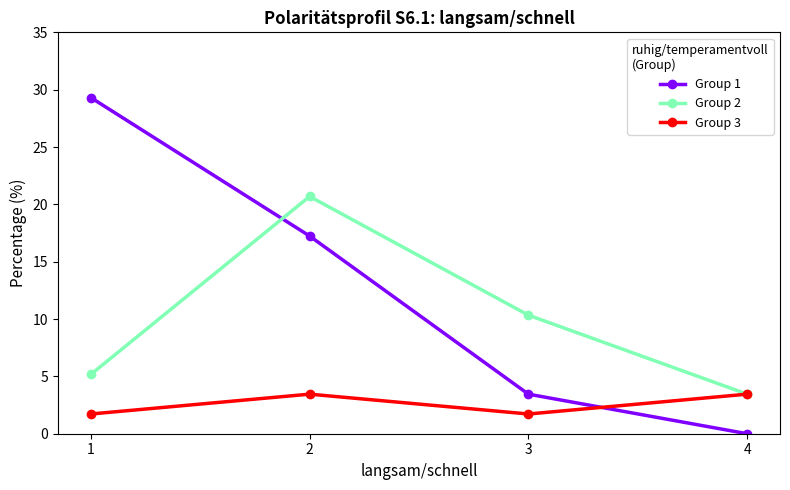

Which series has the widest spread of values?

Group 1